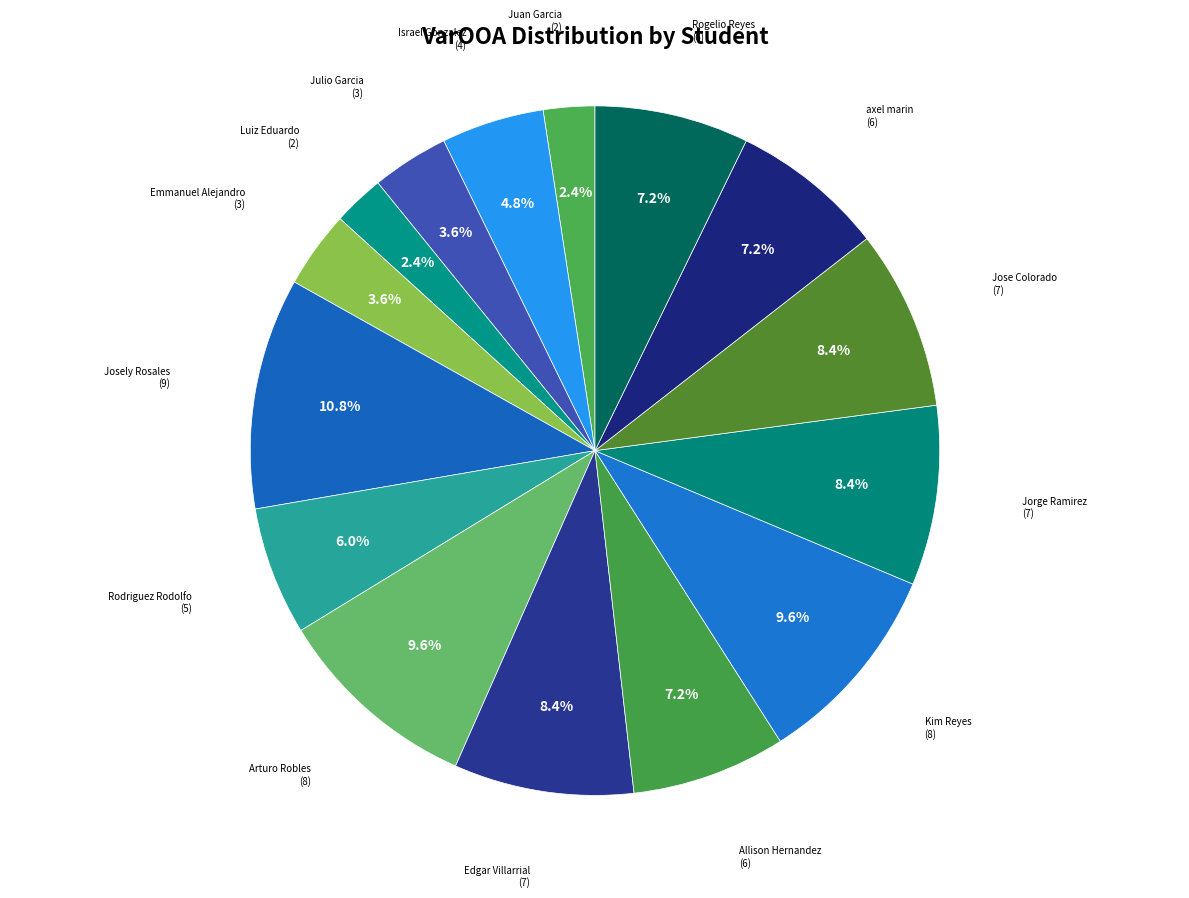

Count the number of slices in the pie.

15